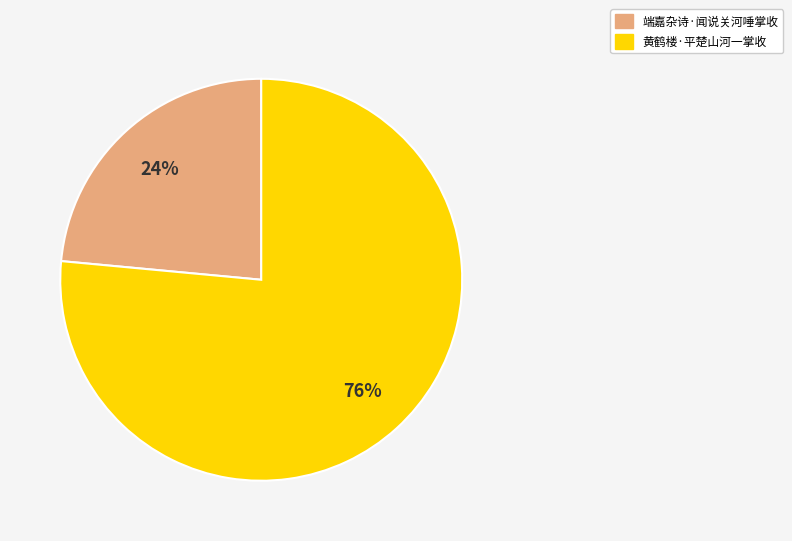

To the nearest percent, what portion does 端嘉杂诗·闻说关河唾掌收 represent?

24%